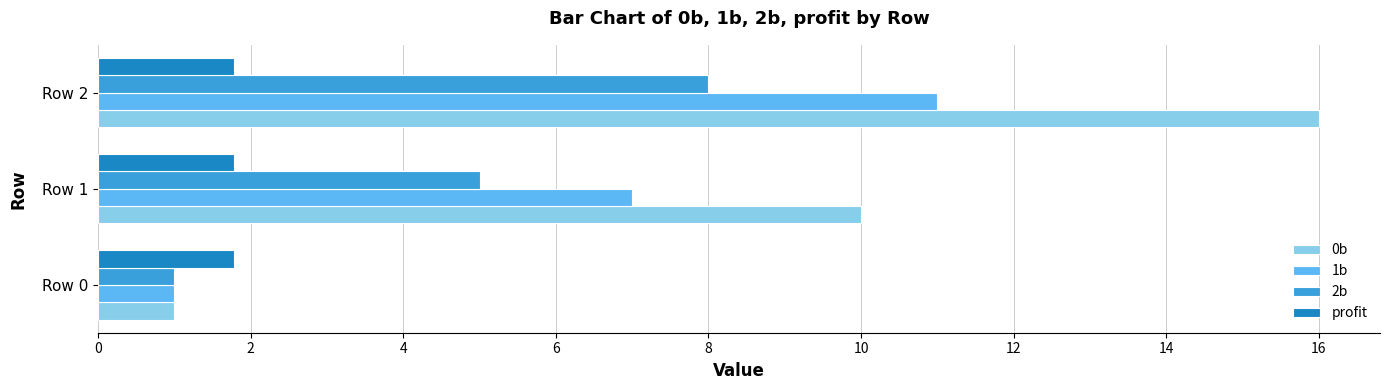

True or false: 2b has a value of 8.0 at Row 2.

True